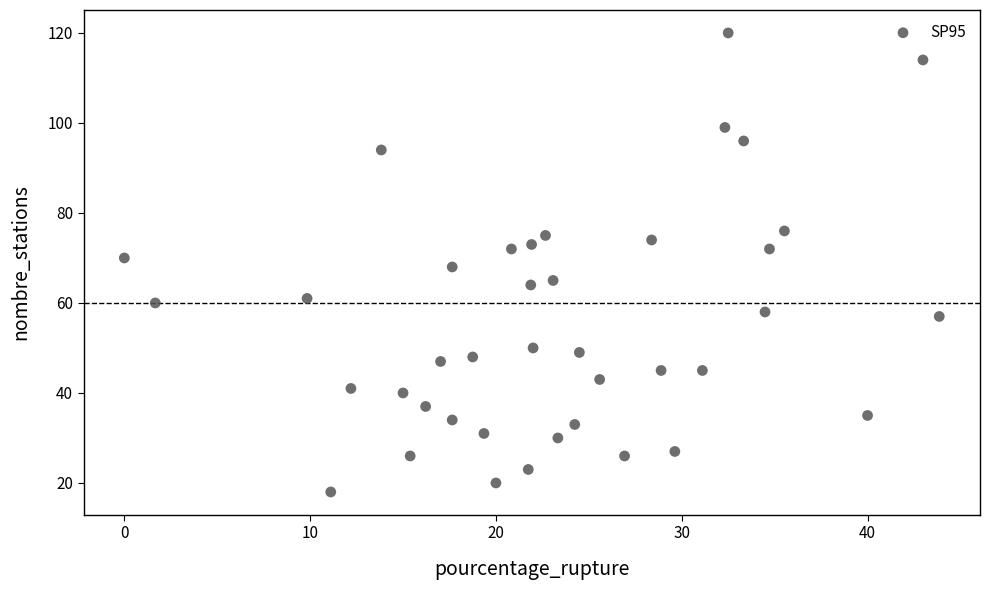

What is the range of Y values (max minus min)?

102